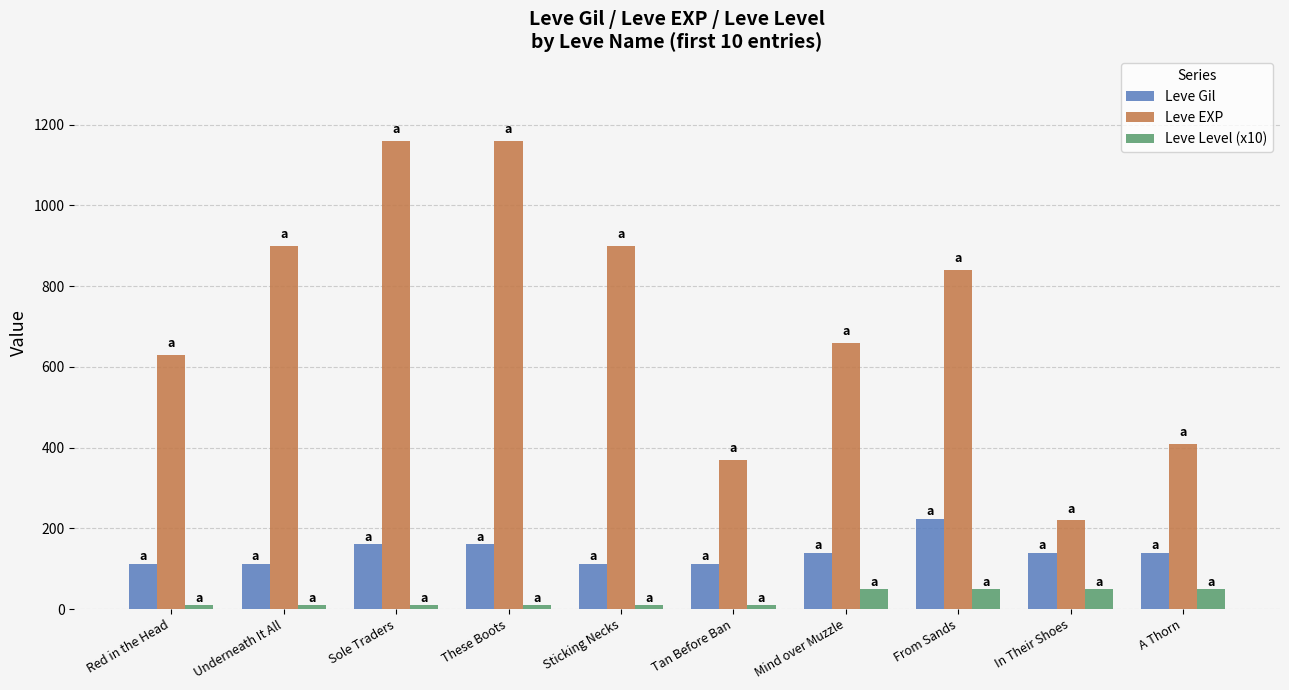

What is the value of the Leve Level (x10) bar at the 3rd from the left?

10